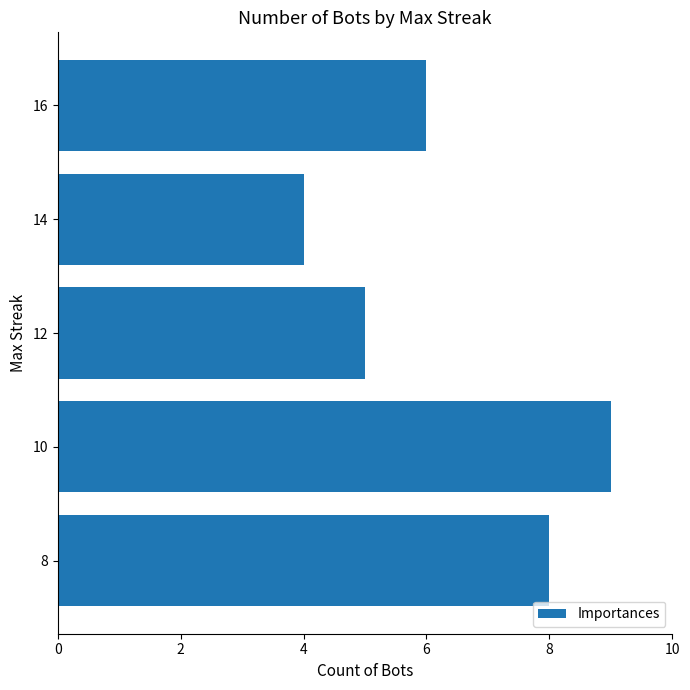

Rank the categories by value from lowest to highest.

14, 12, 16, 8, 10